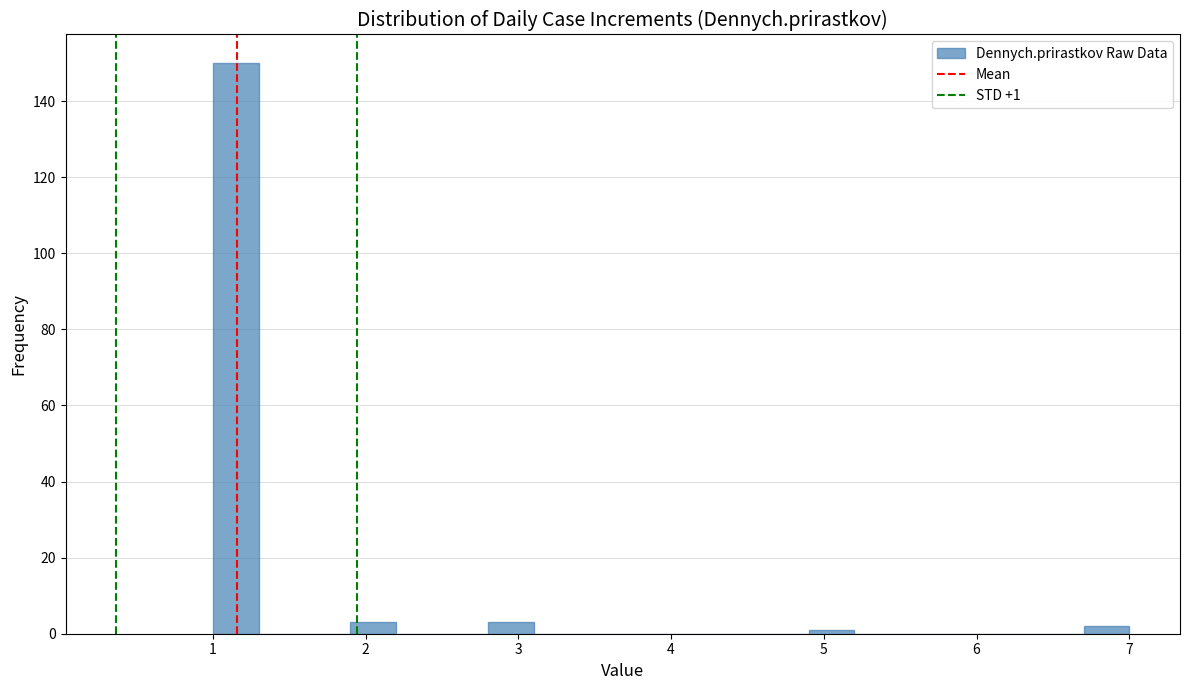

Read against the x-axis, roughly where is the centre of the tallest bar?

1.2